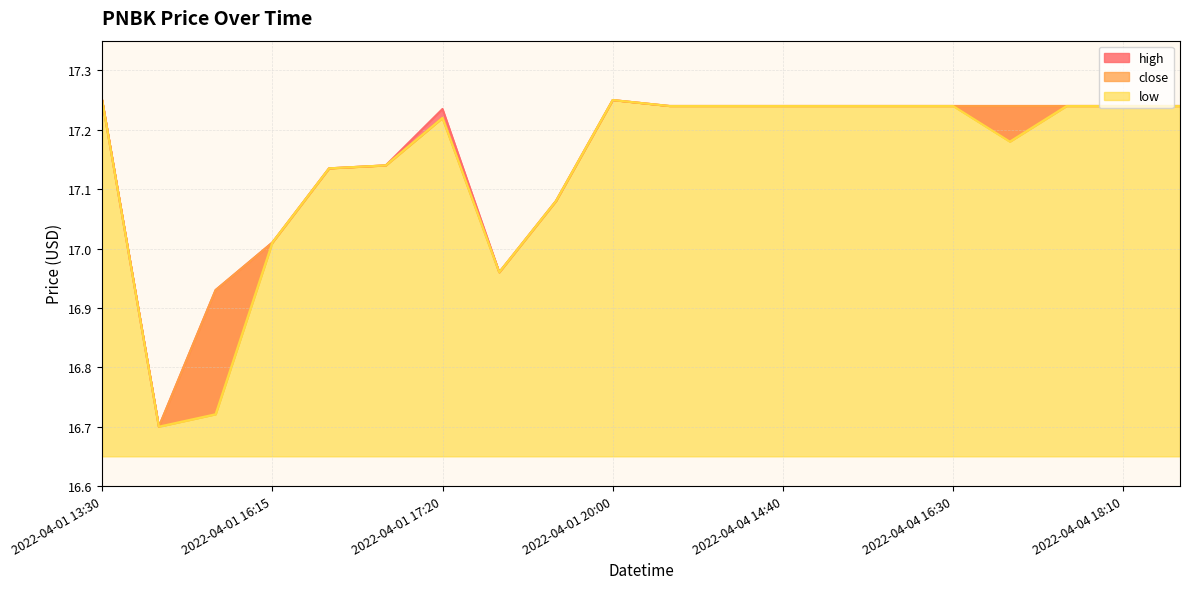

True or false: high has more than 0 interior local peaks.

True